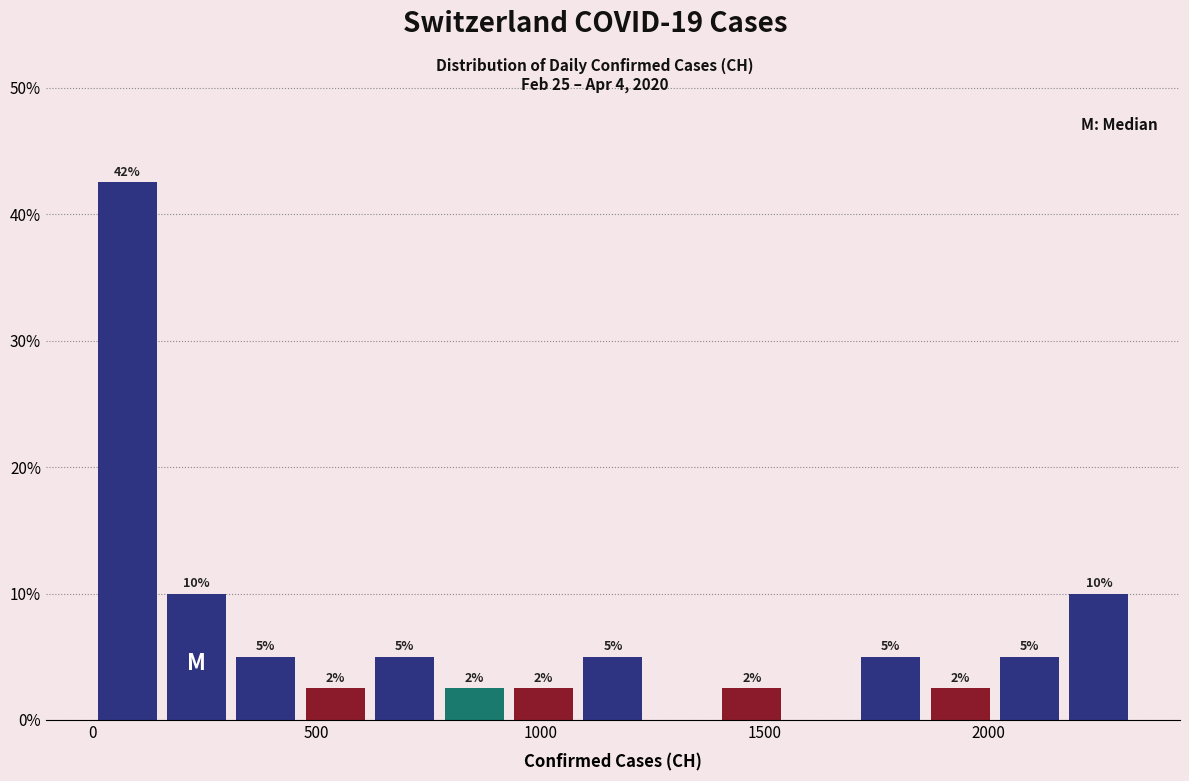

Read against the x-axis, roughly where is the centre of the tallest bar?

100